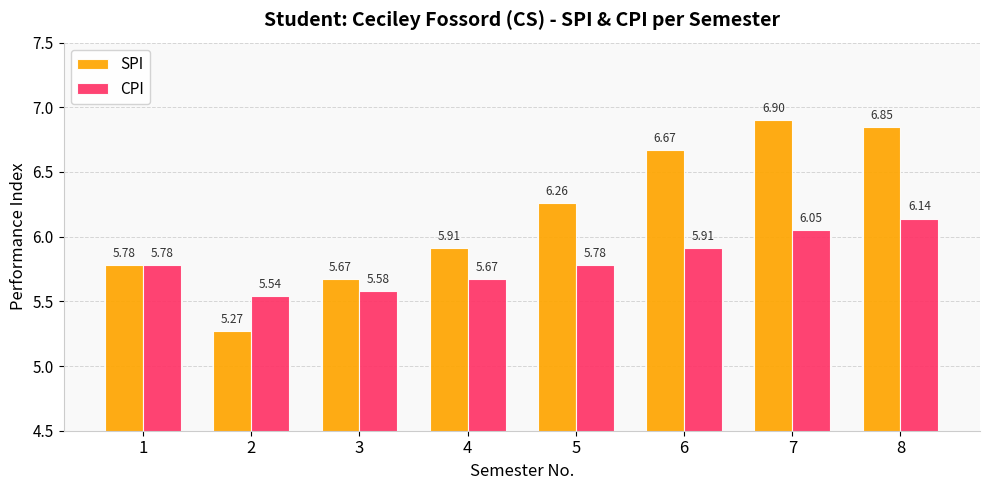

Rank the series by their maximum value, from lowest to highest.

CPI, SPI